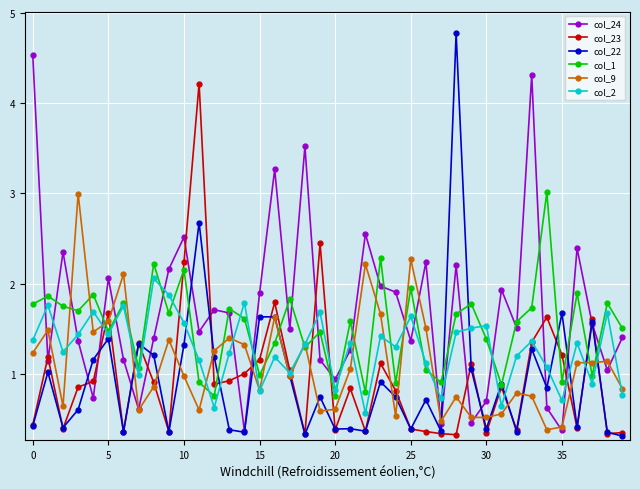

What is the value of the col_24 point at the 10th from the left?

2.2